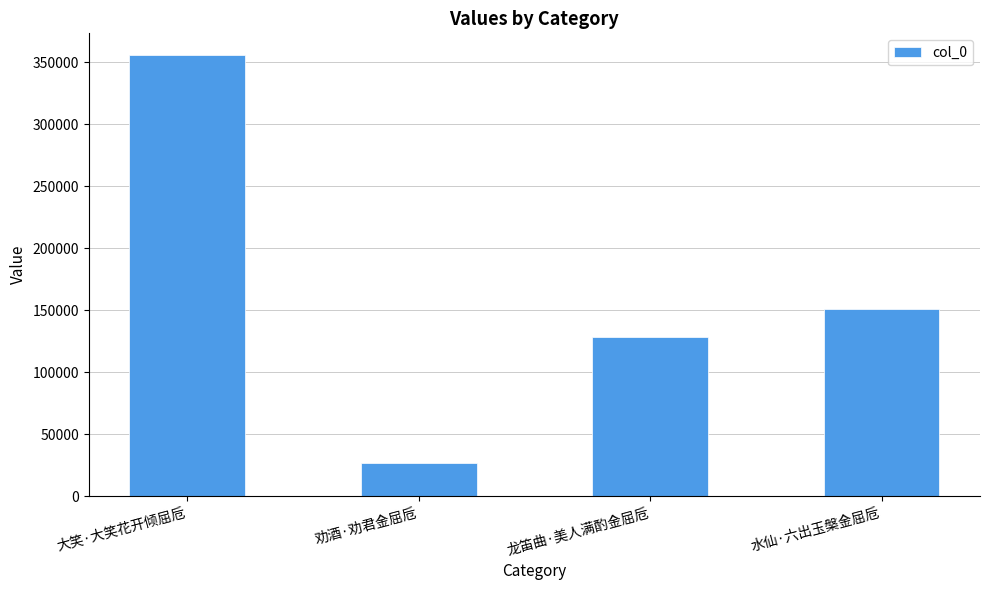

List the labels in order of value, smallest first.

劝酒·劝君金屈卮, 龙笛曲·美人满酌金屈卮, 水仙·六出玉槃金屈卮, 大笑·大笑花开倾屈卮